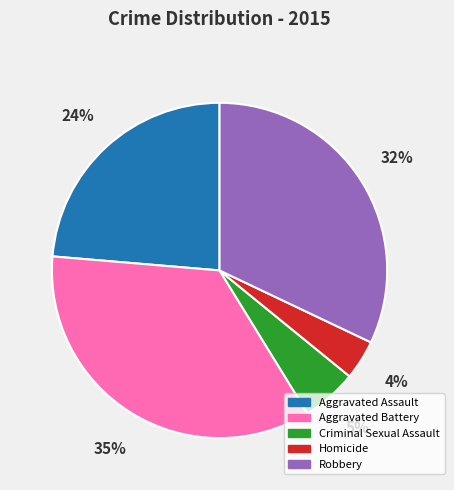

Which category has the biggest portion of the pie?

Aggravated Battery